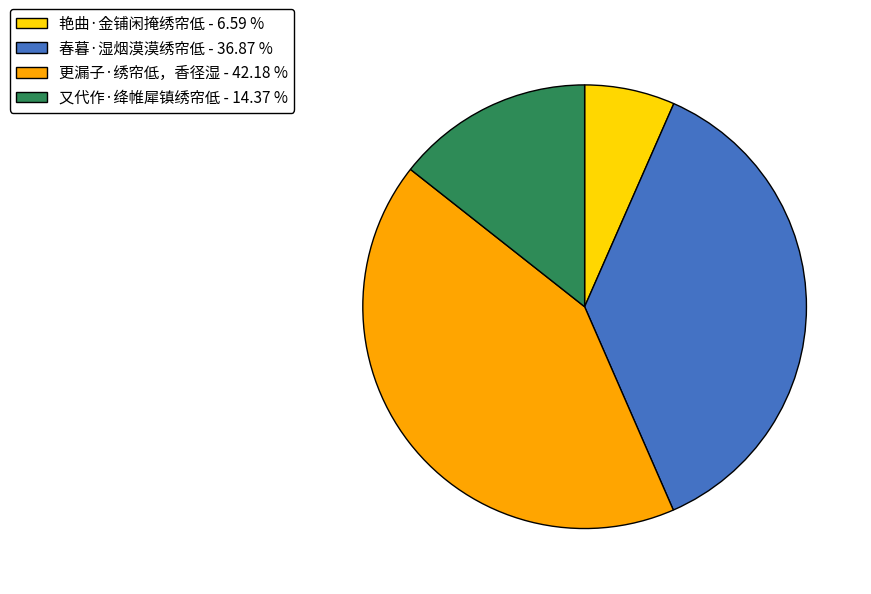

Which slice is the largest?

更漏子·绣帘低，香径湿